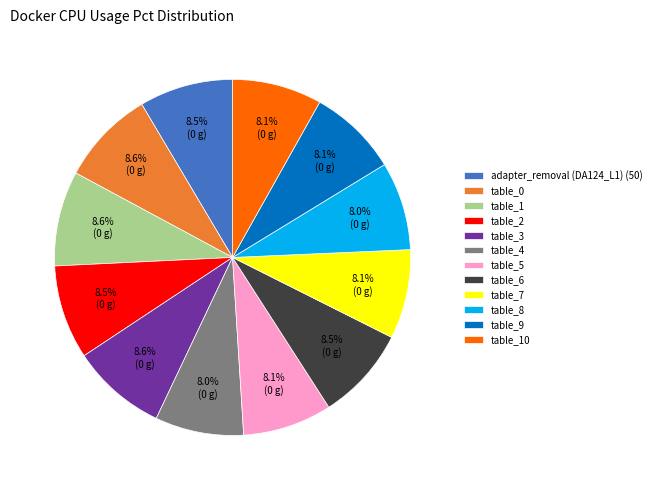

To the nearest percent, what is the difference between the largest and smallest slice percentages?

1%